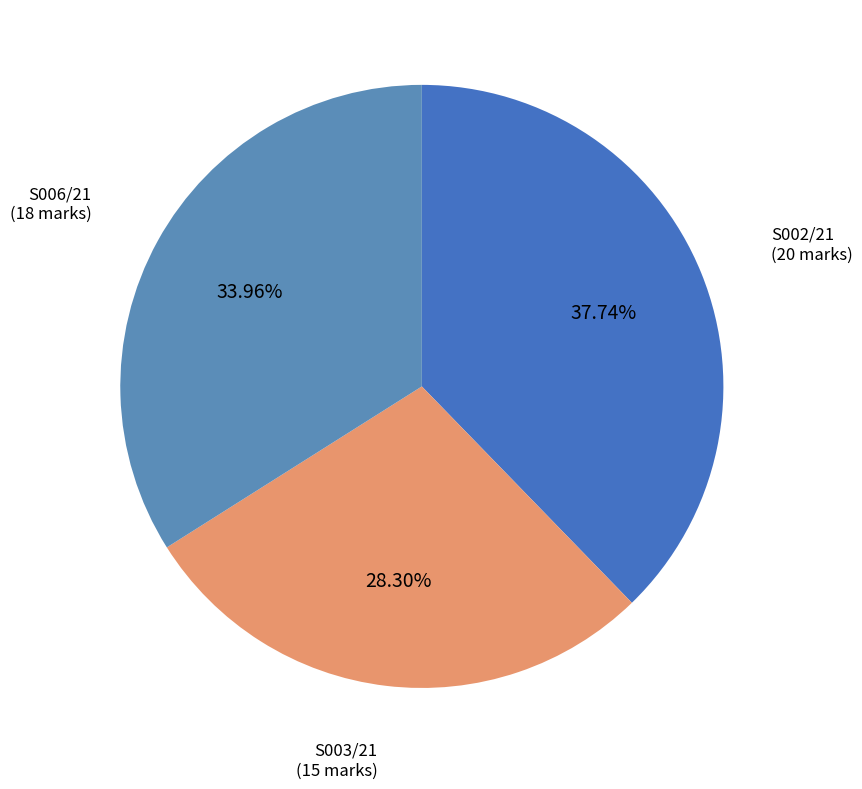

Rank the categories by value from lowest to highest.

S003/21, S006/21, S002/21